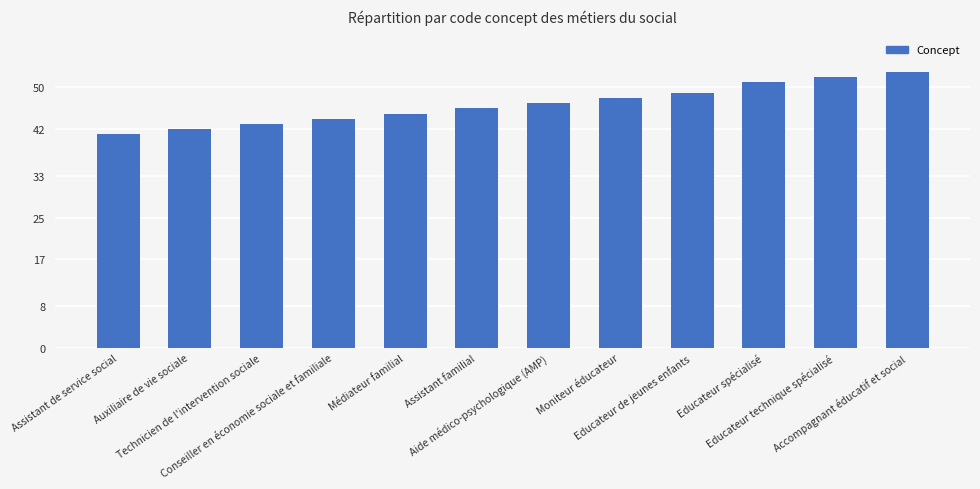

What is the label of the 5th bar from the right?

Moniteur éducateur